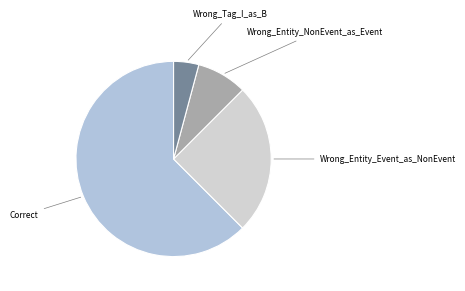

How many segments does this pie chart have?

4